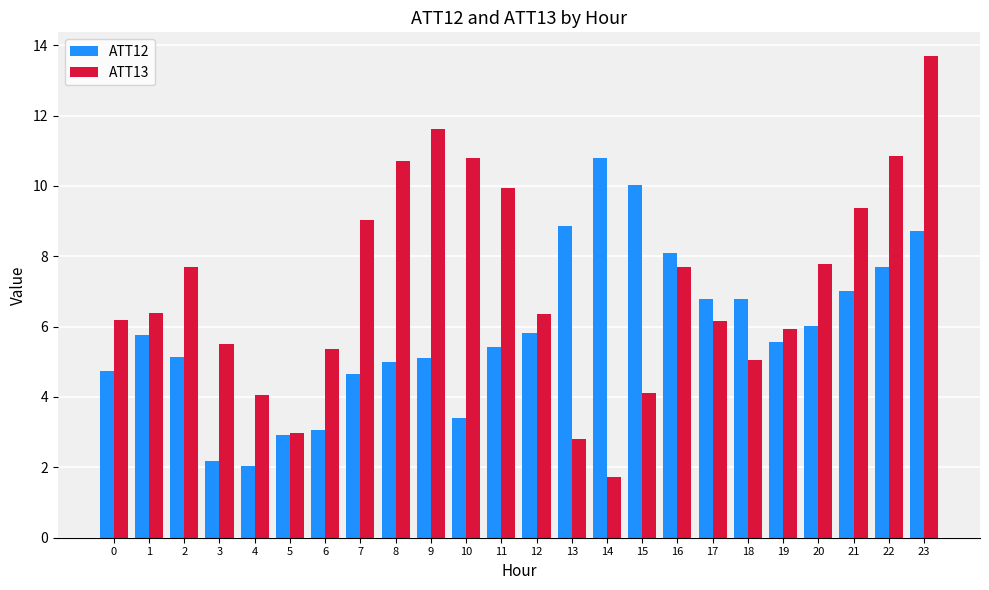

What is the average value of the ATT12 series?

5.9